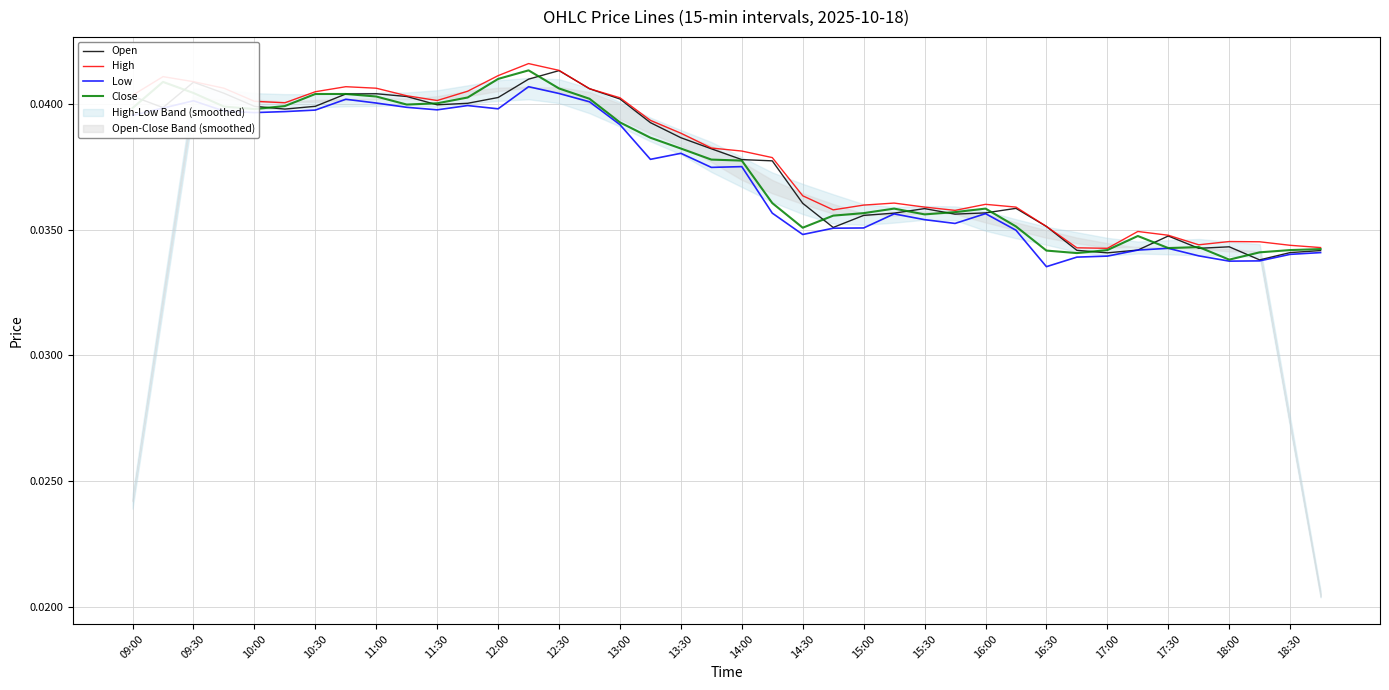

True or false: Open has a value of 0.1 at 16:00.

False